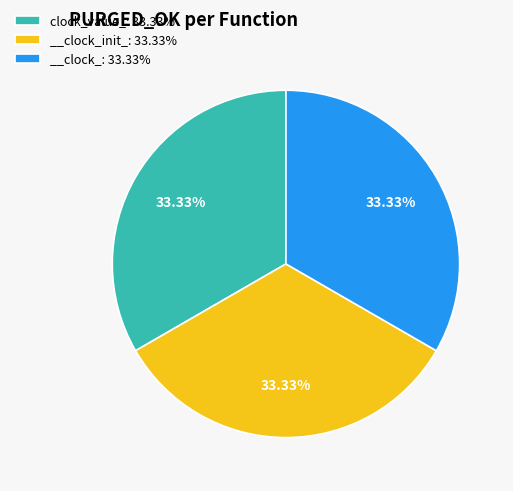

Do __clock_: 33.33% and clock_value_: 33.33% together represent more than half of the pie?

Yes